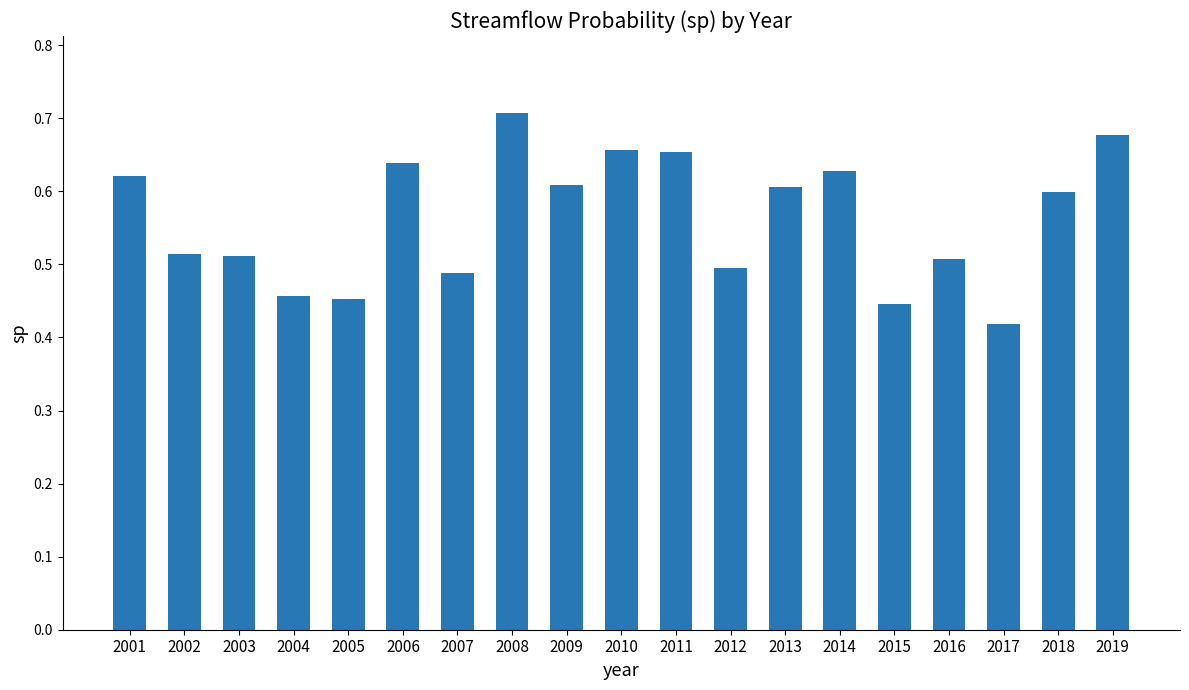

The chart shows a value of 0.7 at 2019. True or false?

True